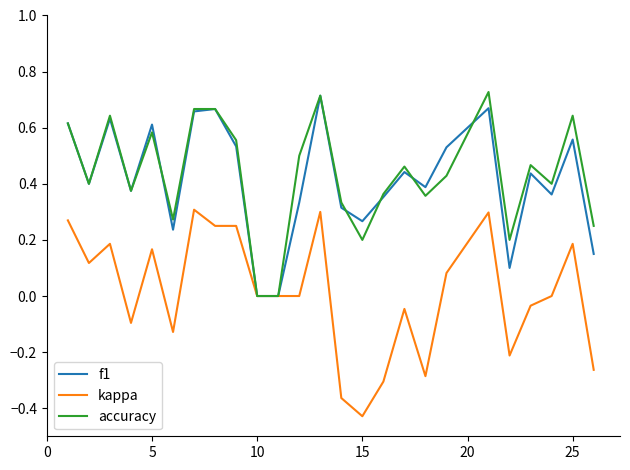

True or false: kappa has more than 2 points higher than both neighbors.

True